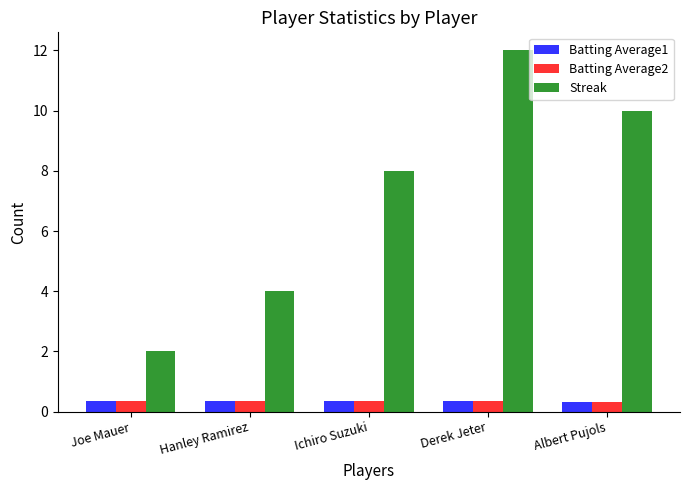

At how many categories does at least one series exceed 7?

3